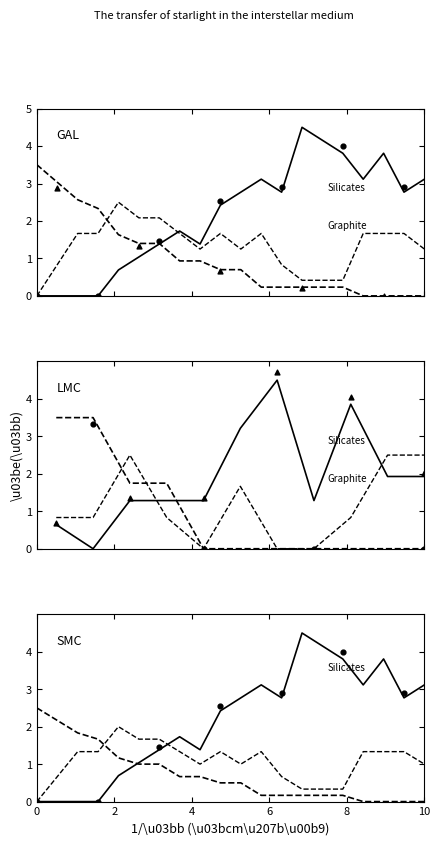

What is the total value across all series at 2?

4.2